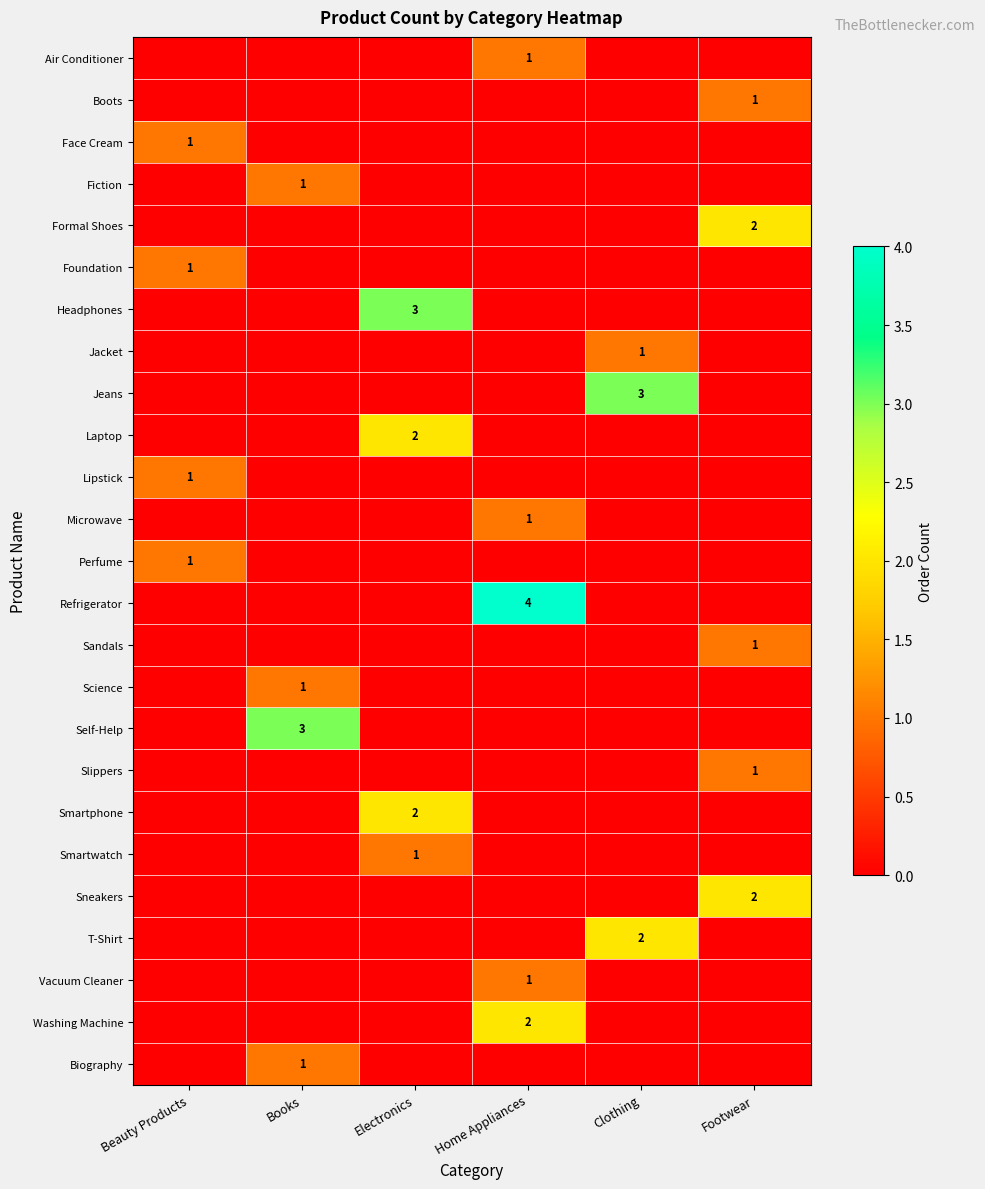

The value of Microwave at Home Appliances is 2. True or false?

False